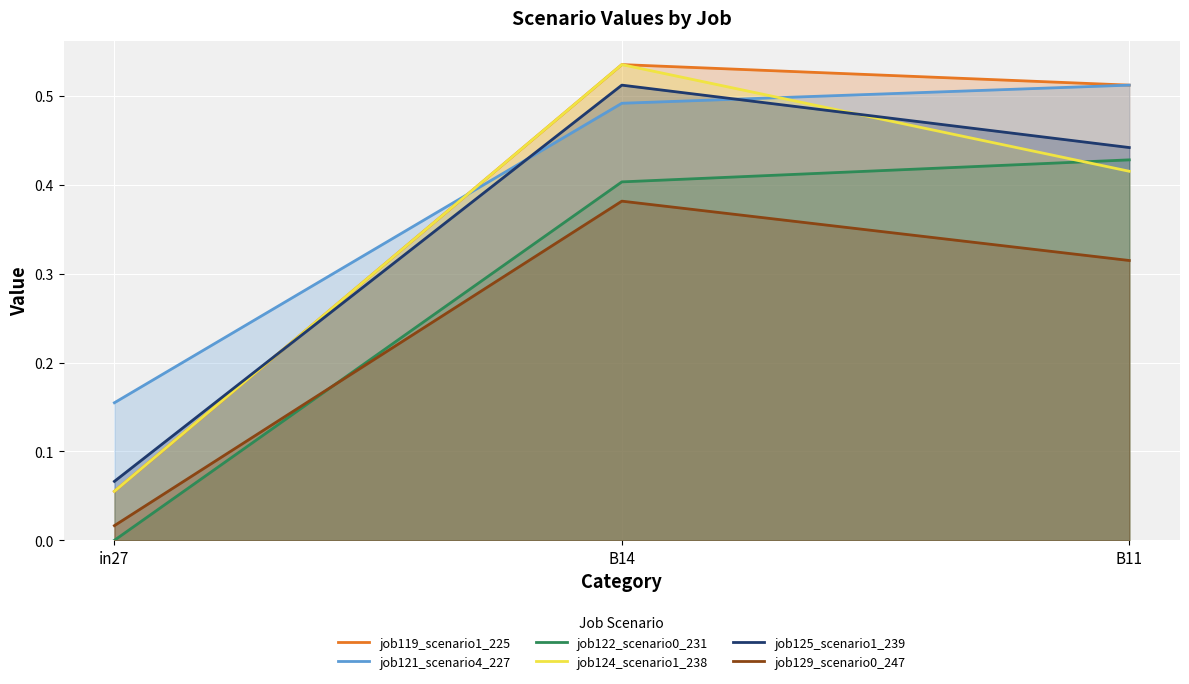

What position from the right is B11?

1